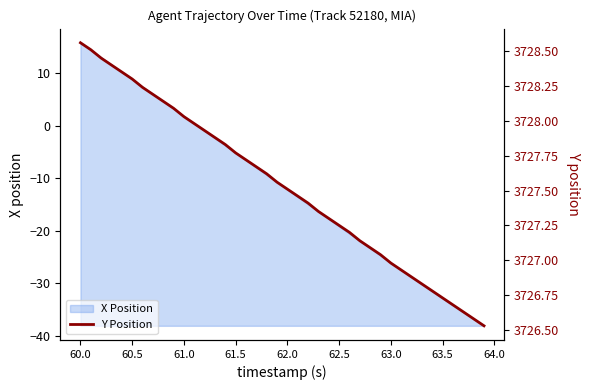

How many categories are shown in the chart?

40